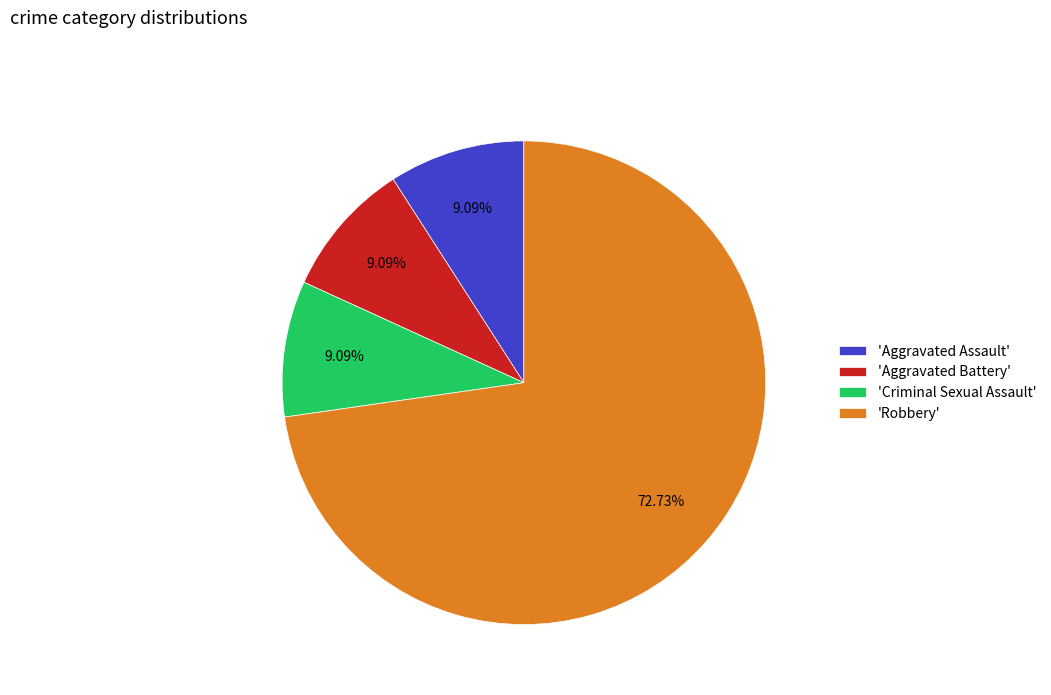

Which category has the biggest portion of the pie?

'Robbery'